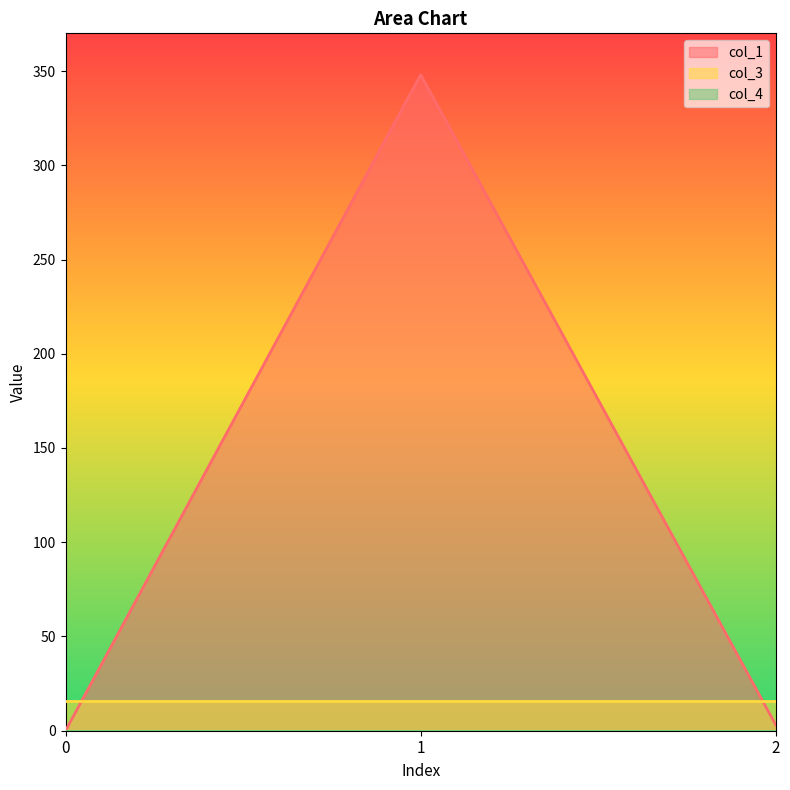

At how many categories does at least one series exceed 178?

1